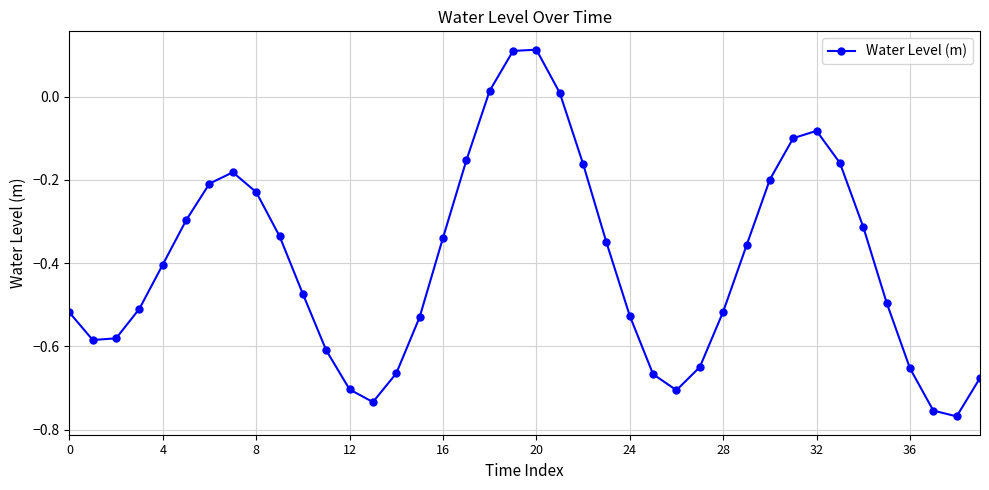

How many data points are less than 0?

36